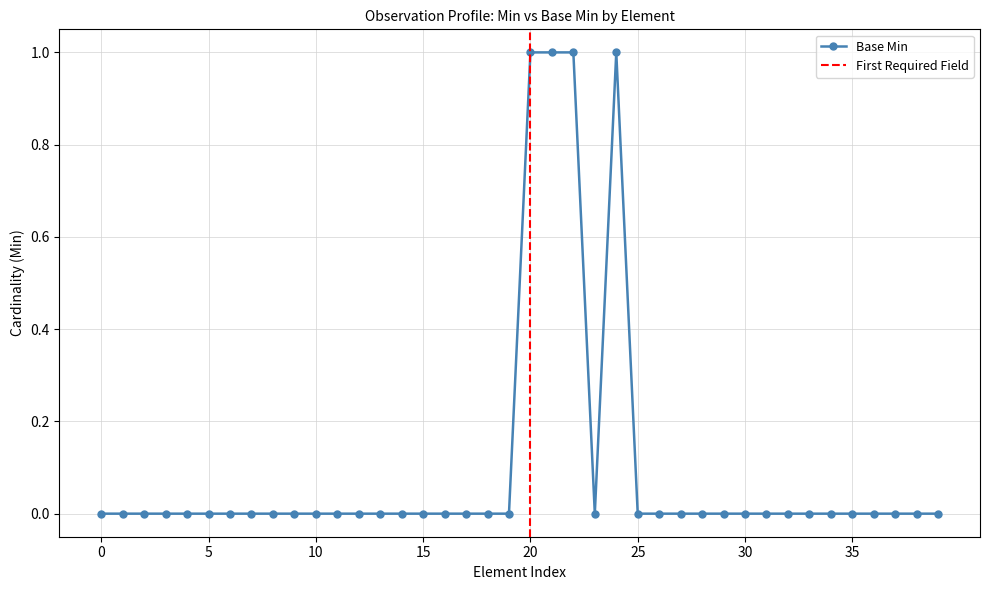

Reading left to right, what are all the values shown in this chart?

0	0	0	0	0	0	0	0	0	0	0	0	0	0	0	0	0	0	0	0	1	1	1	0	1	0	0	0	0	0	0	0	0	0	0	0	0	0	0	0